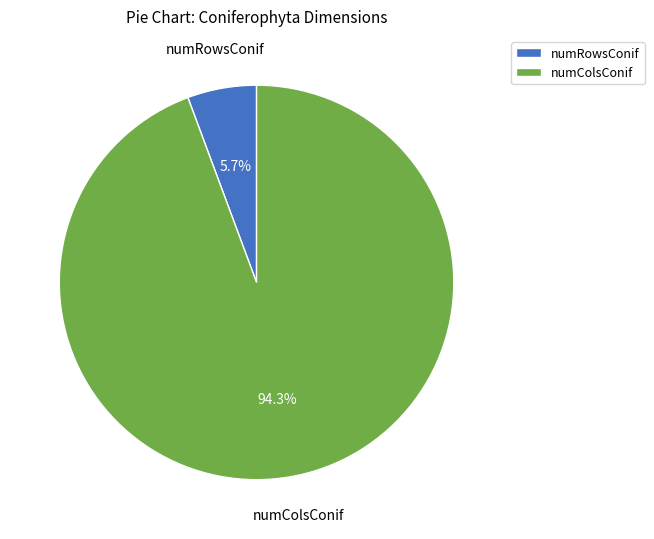

The numRowsConif slice represents 6% of the pie. True or false?

True